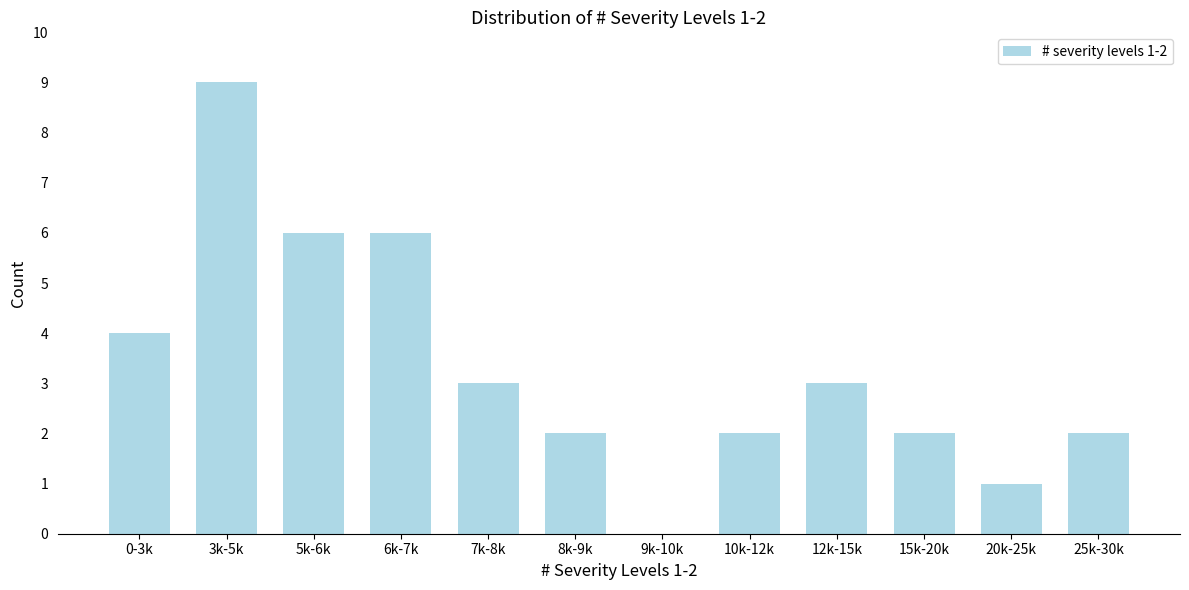

Reading left to right, list all the values displayed in this chart.

0-3k=4	3k-5k=9	5k-6k=6	6k-7k=6	7k-8k=3	8k-9k=2	9k-10k=0	10k-12k=2	12k-15k=3	15k-20k=2	20k-25k=1	25k-30k=2